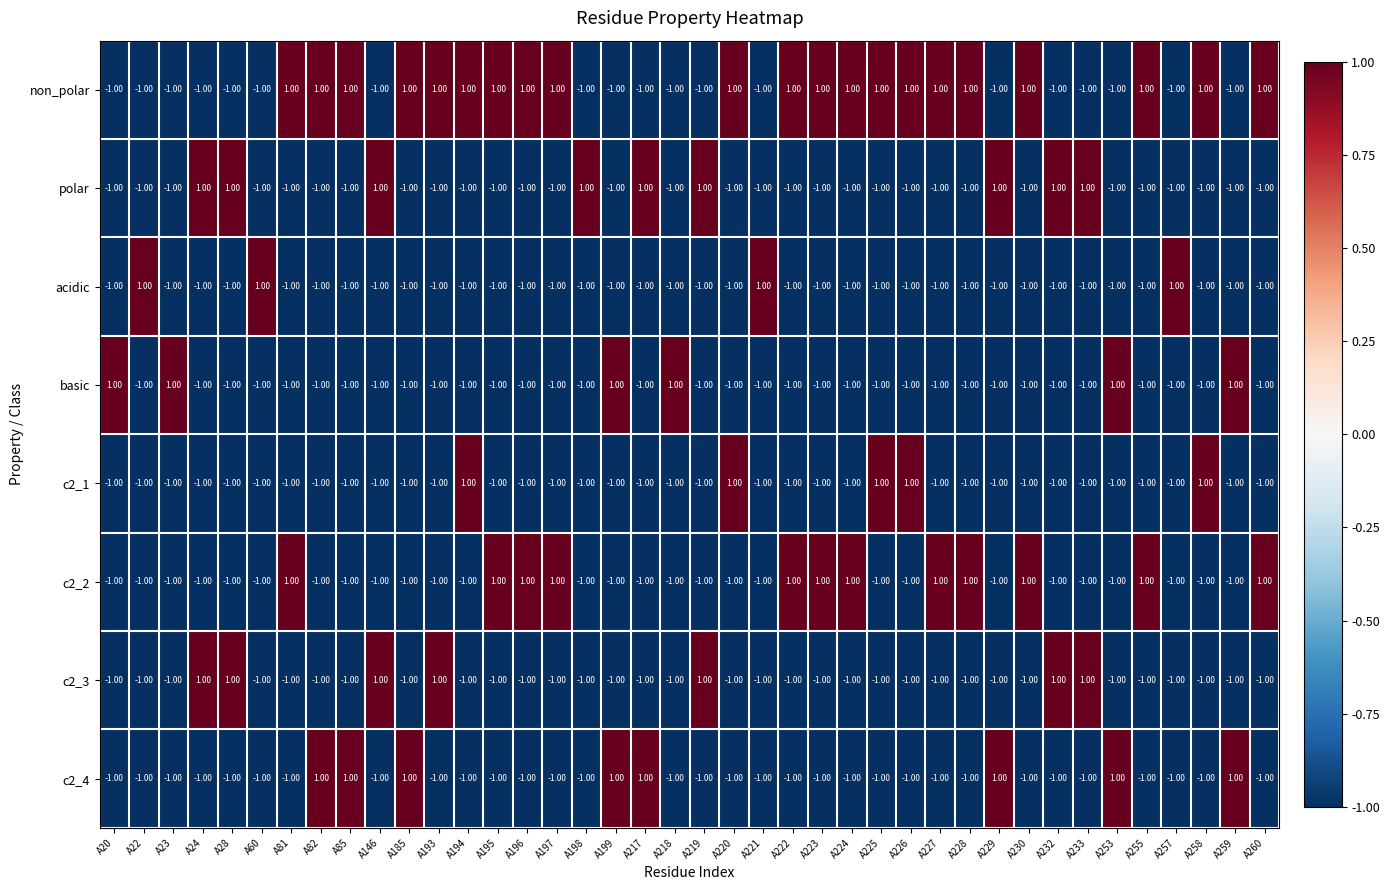

Which series has the largest total across all categories?

non_polar